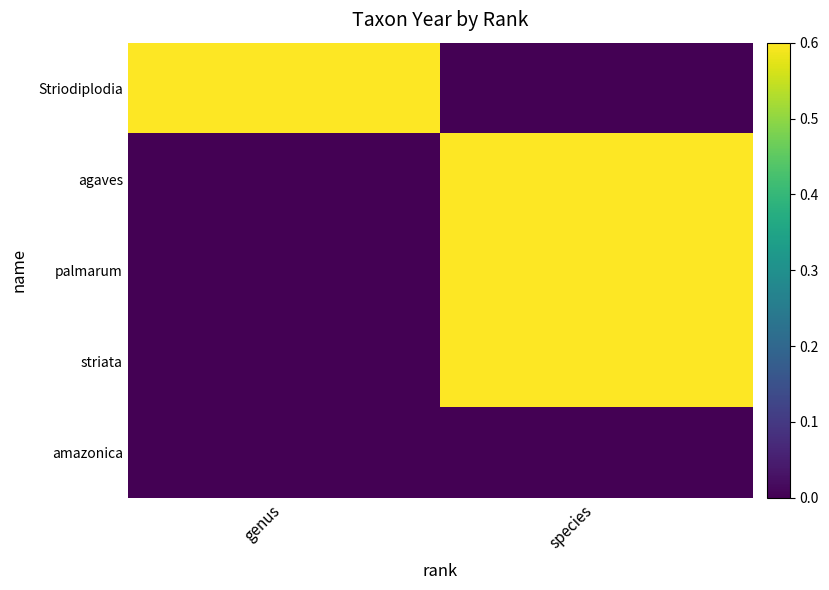

Which has a higher value, genus or species?

genus